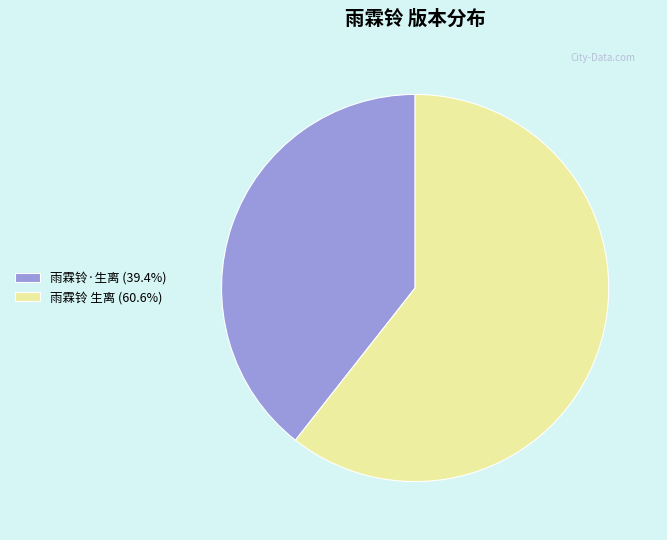

What is the majority slice?

雨霖铃 生离